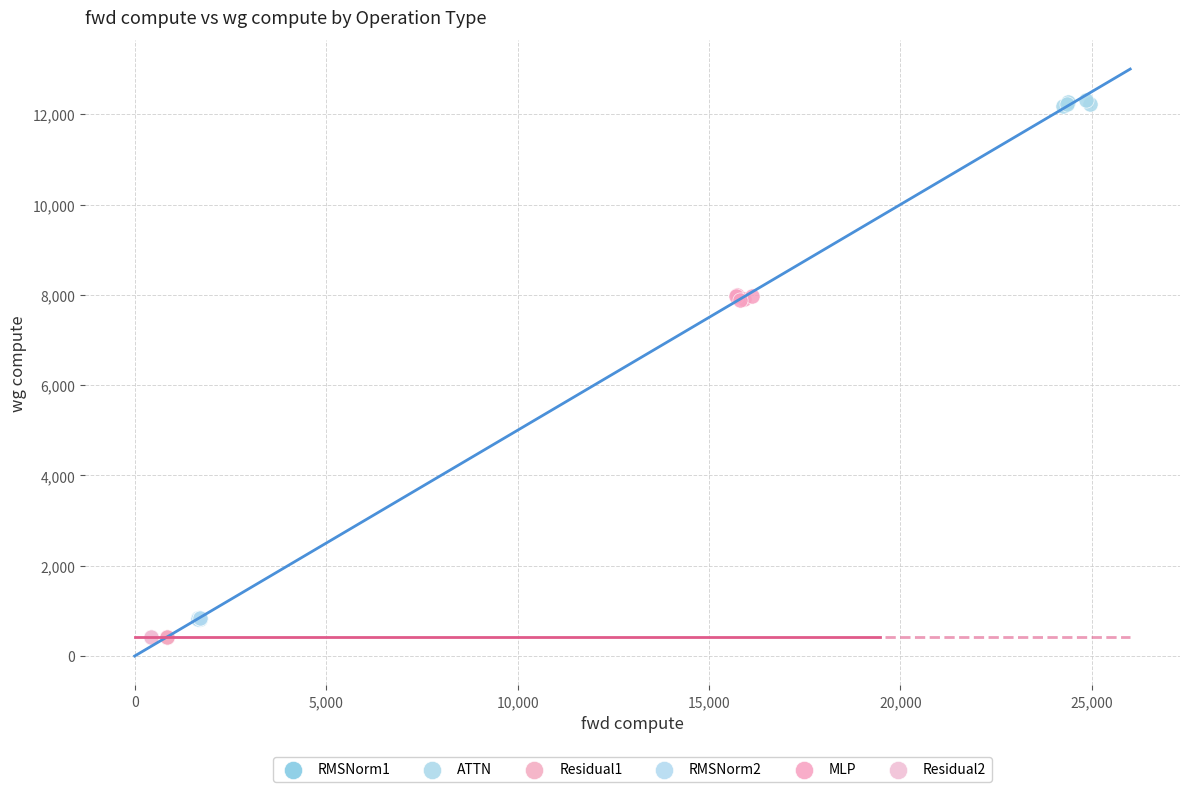

Which series contains the highest Y value?

ATTN